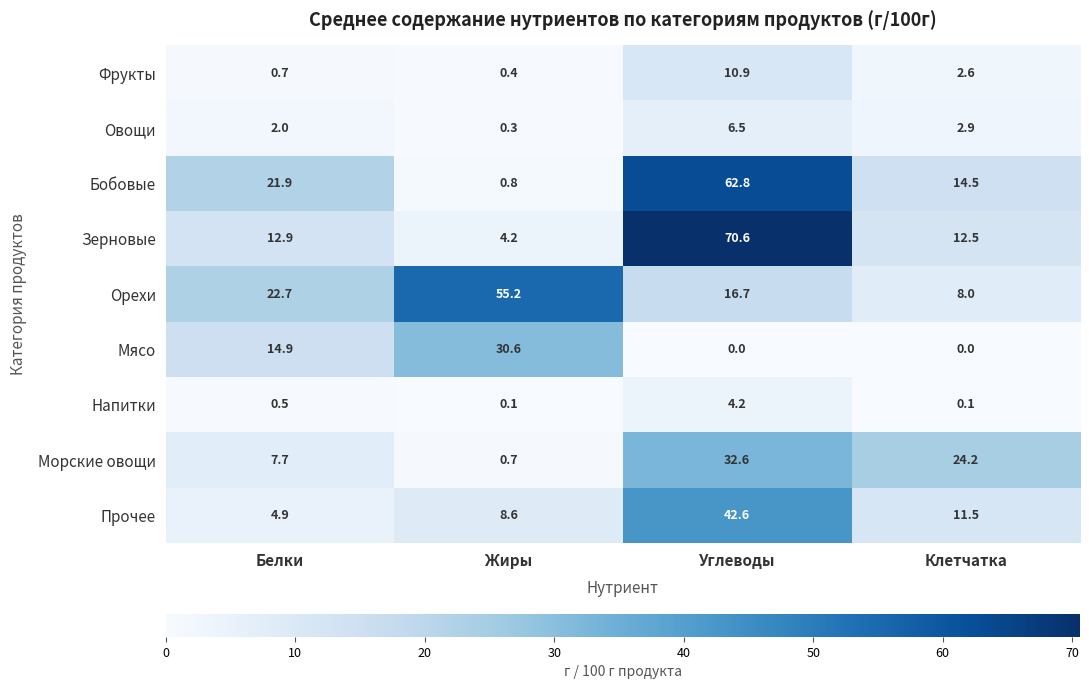

The value of Зерновые at Белки is 12.9. True or false?

True